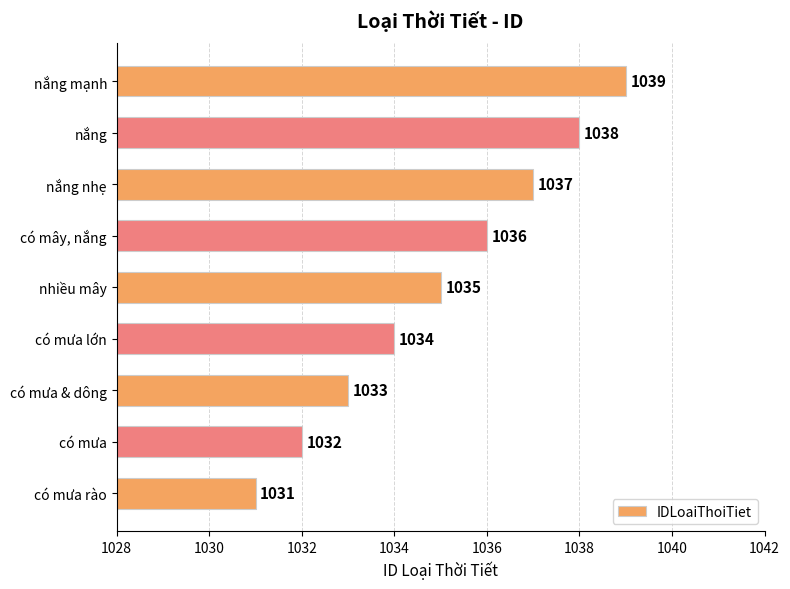

What is the change in value from có mây, nắng to nắng nhẹ?

+1